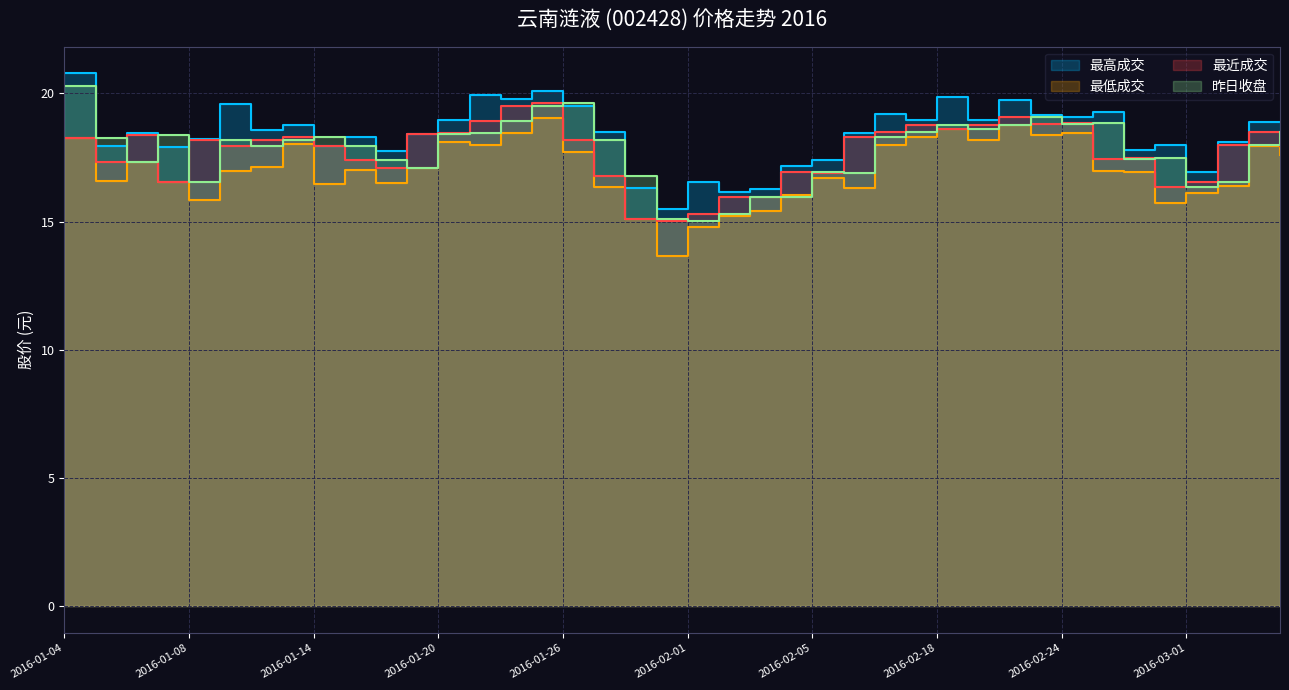

What is the difference between the maximum and minimum values in the 最高成交 series?

5.3